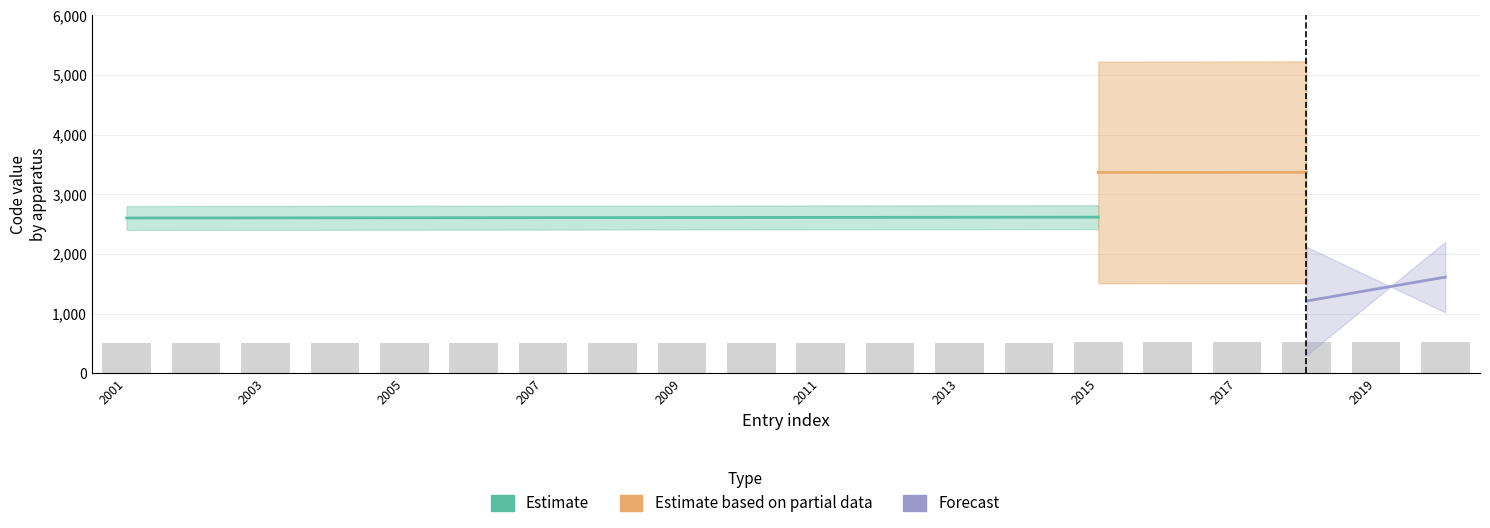

What value does the data have at 2015?

515